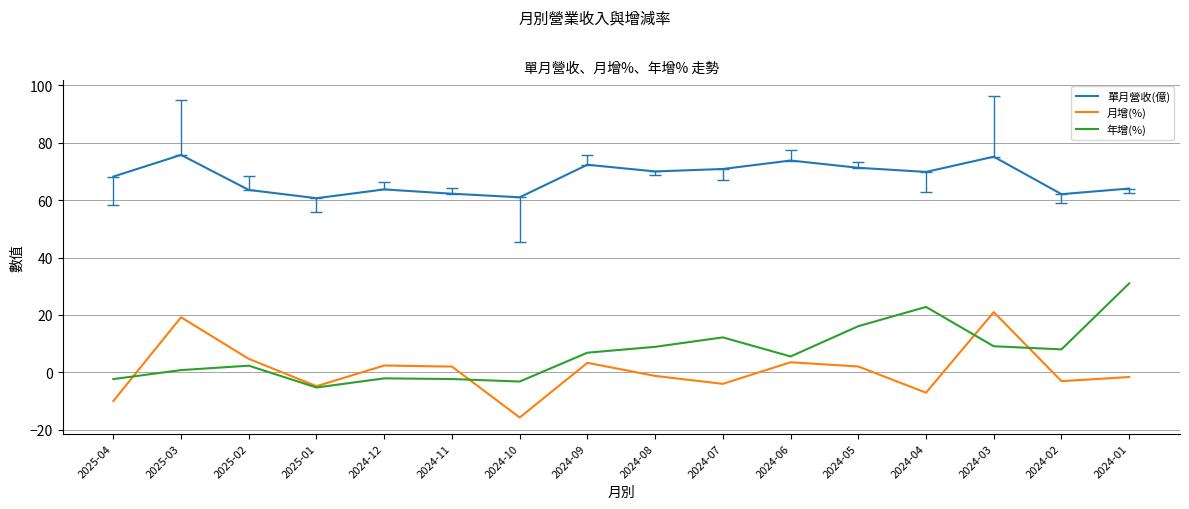

List the series in order of their peak value, lowest first.

月增(%), 年增(%), 單月營收(億)